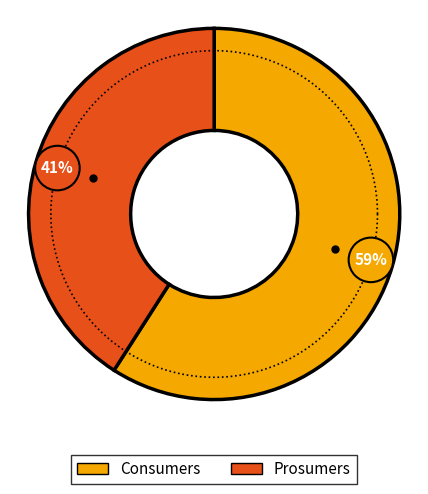

To the nearest percent, what is the combined percentage of Consumers and Prosumers?

100%